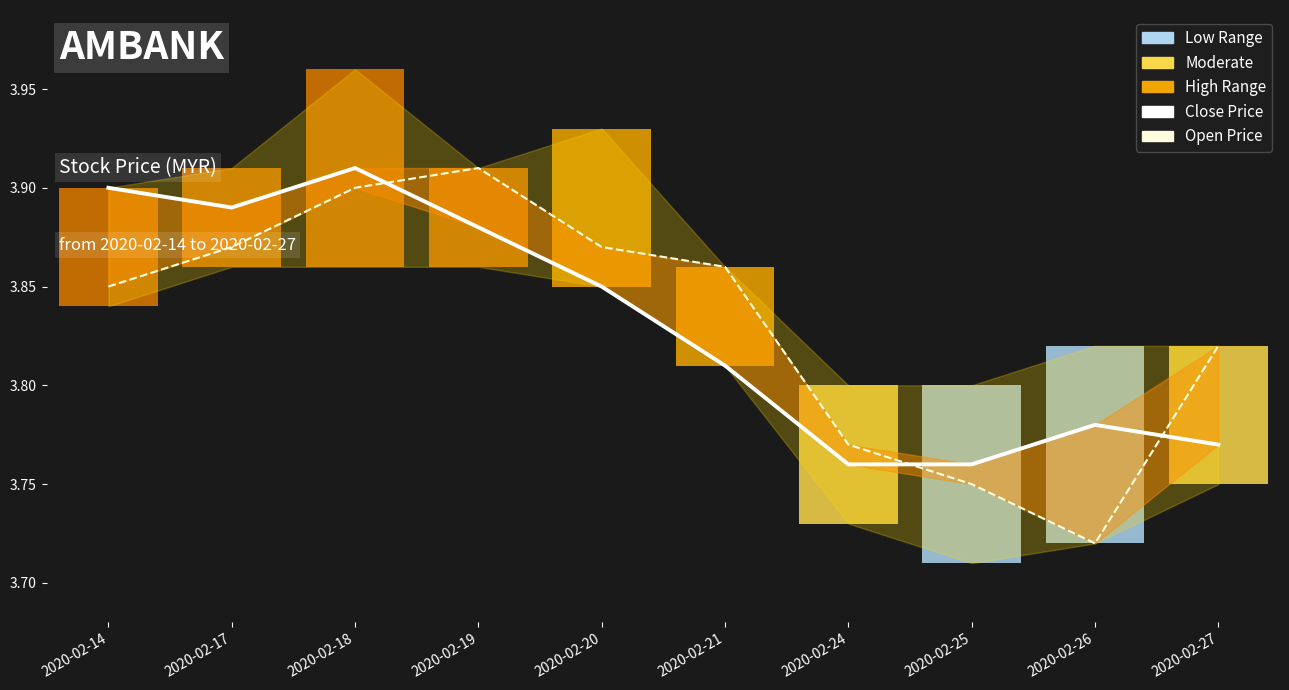

Which series has the largest total across all categories?

open